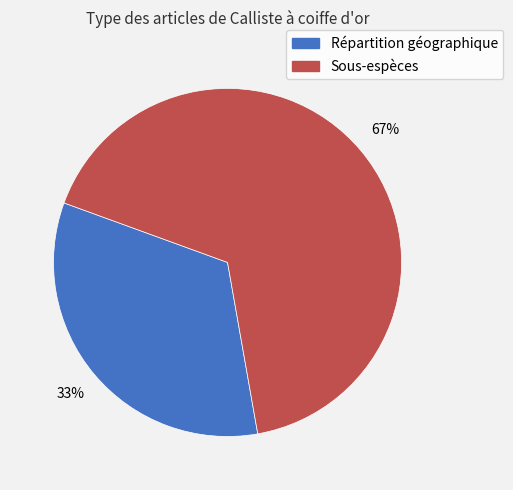

True or false: Répartition géographique accounts for 33% of the total.

True